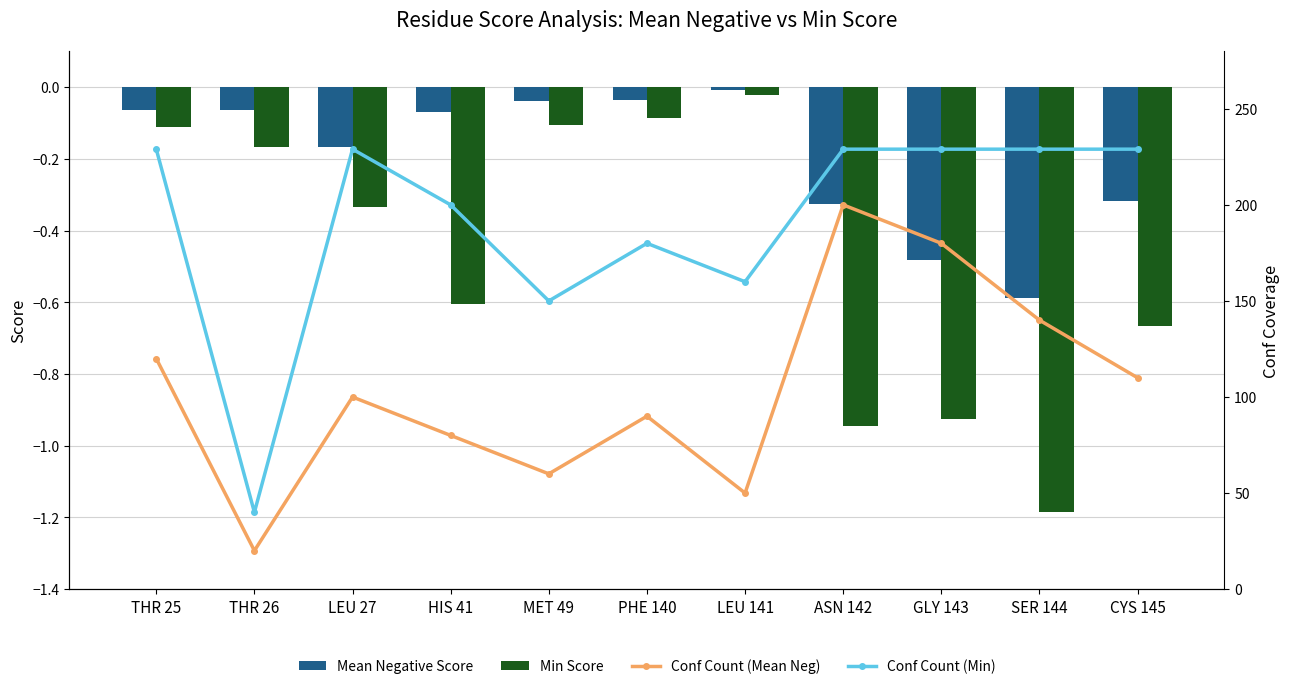

The Min Score series shows -0.7 at CYS 145. True or false?

True